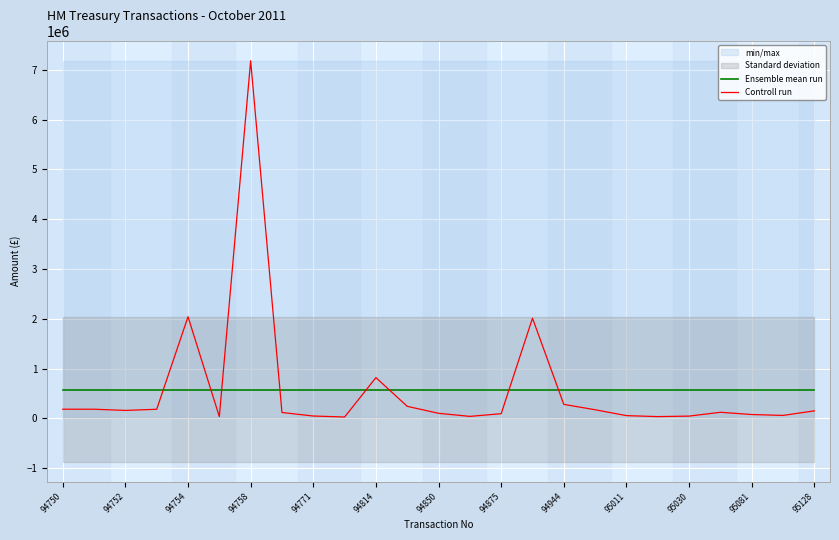

How many intersections are there between Ensemble mean run and Controll run?

8